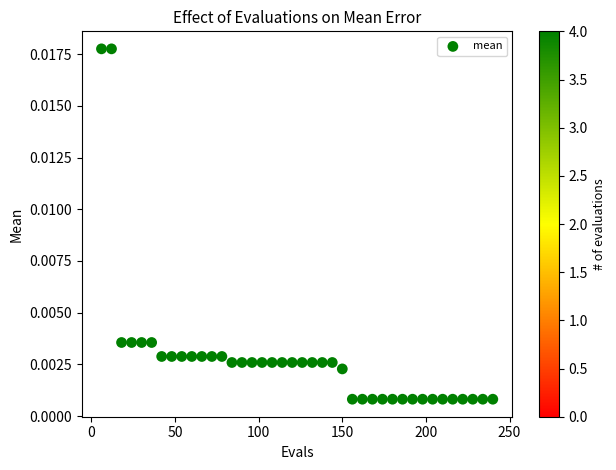

What is the range of X values (max minus min)?

234.0